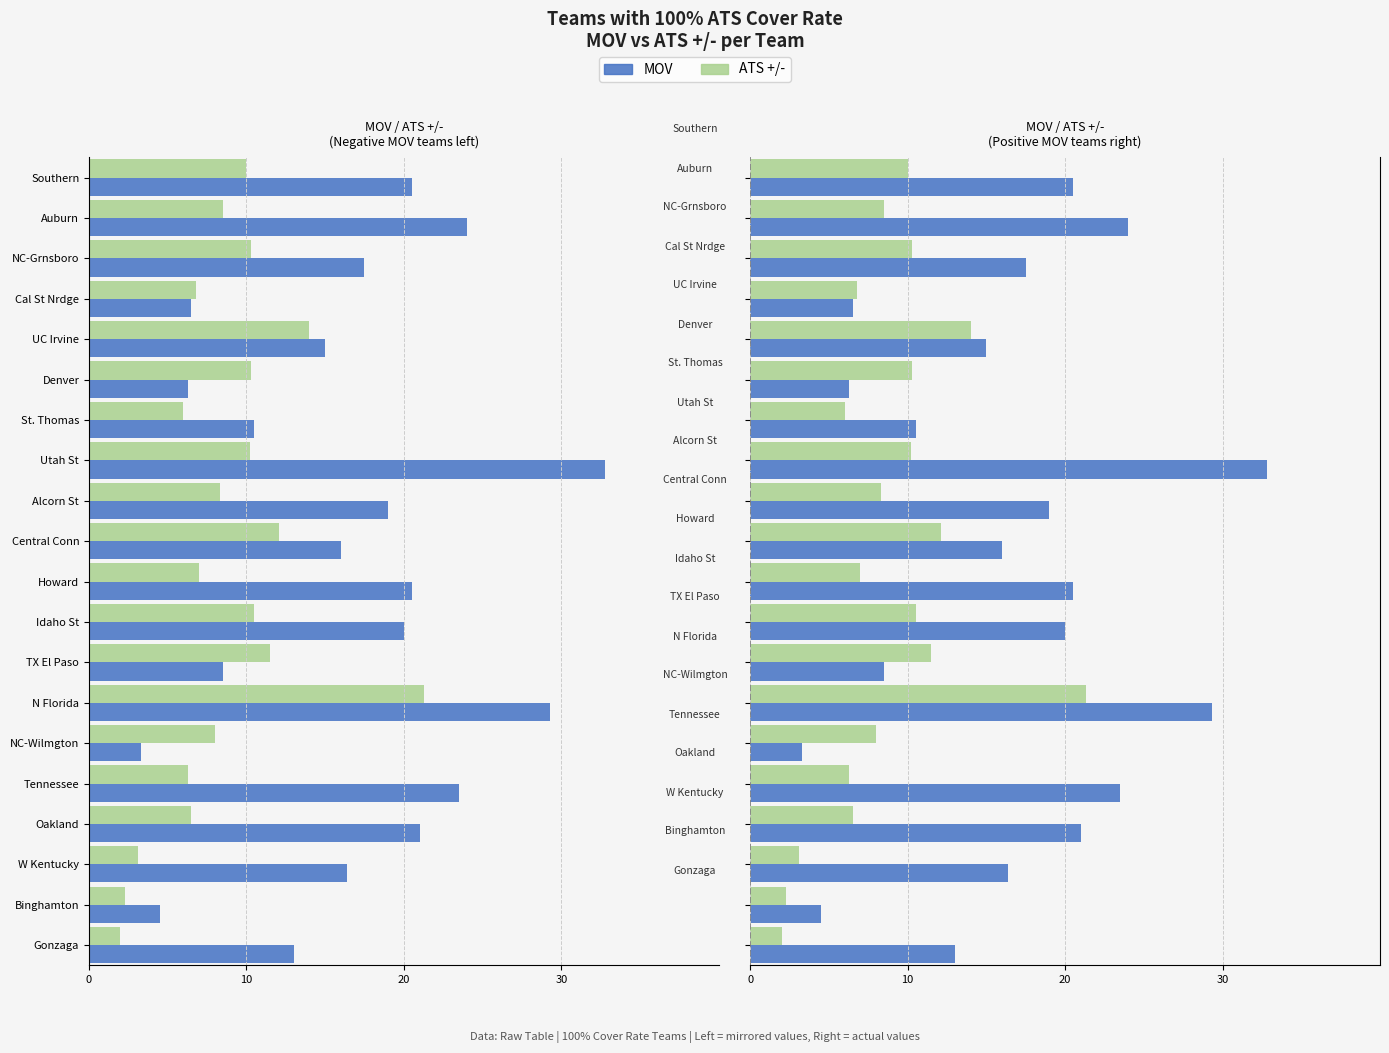

What is the difference between the MOV values at Central Conn and Gonzaga?

3.0